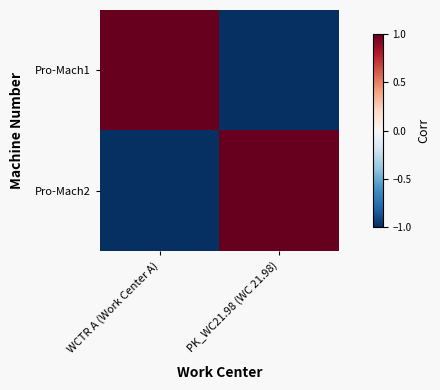

Between WCTR A (Work Center A) and PK_WC21.98 (WC 21.98), which series saw the biggest shift?

Pro-Mach1